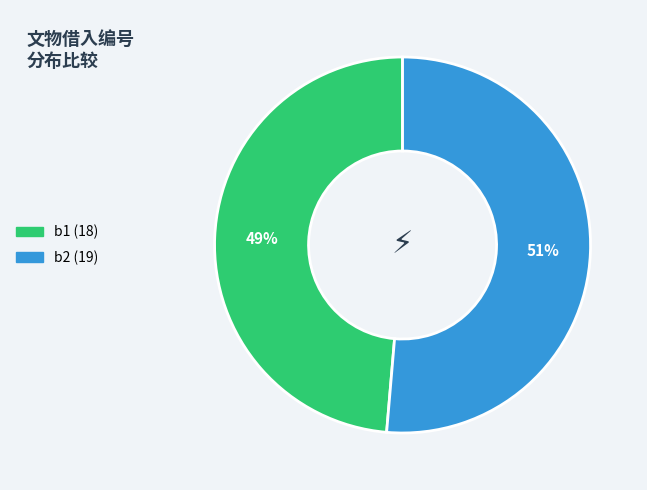

To the nearest percent, what is the average slice percentage?

50%